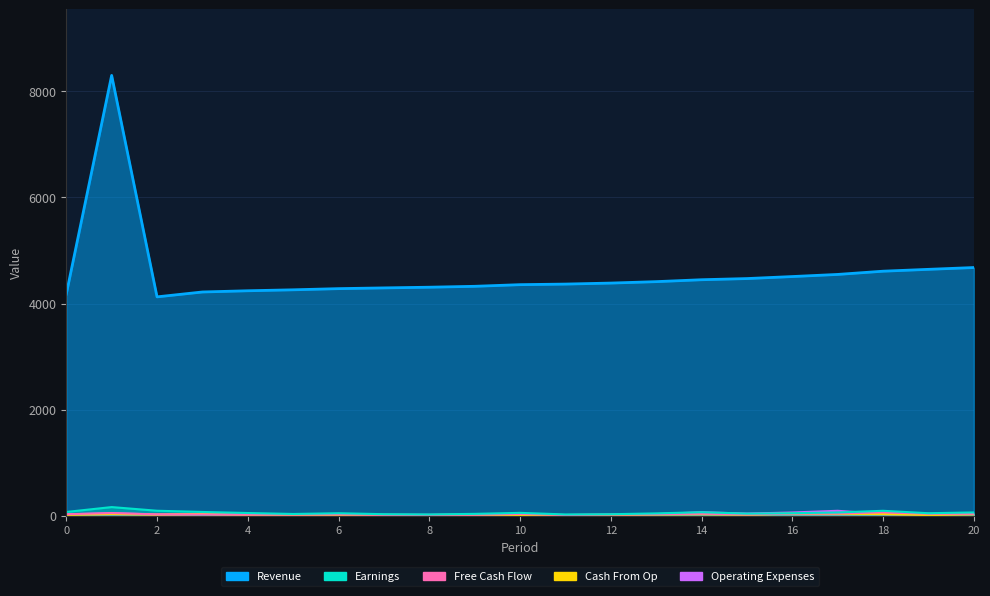

Rank the categories by Operating Expenses value from lowest to highest.

11, 7, 8, 12, 9, 5, 10, 2, 4, 6, 0, 19, 13, 18, 3, 20, 15, 1, 16, 14, 17